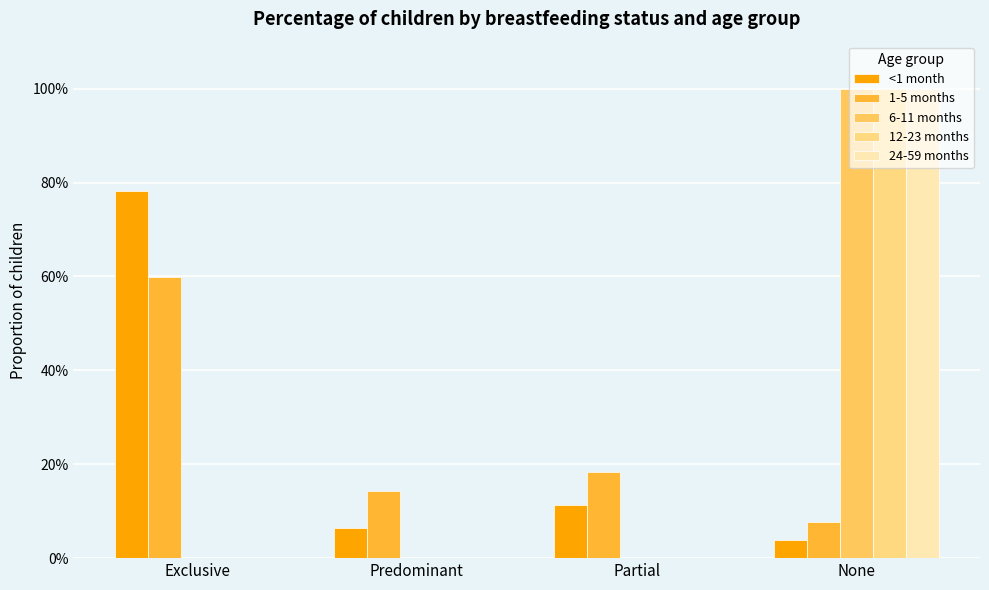

Which has a higher value, None or Predominant?

Predominant